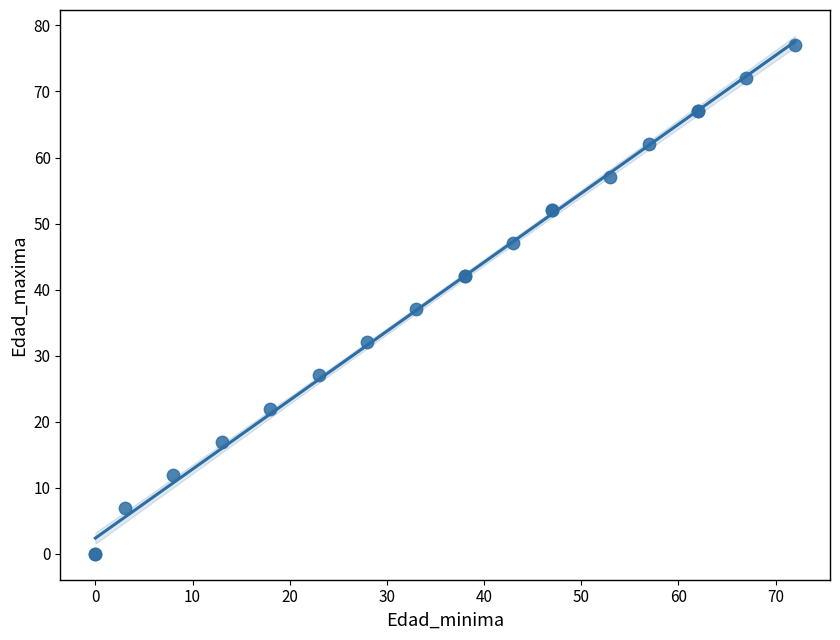

What Y value in the scatter plot is closest to 38?

37